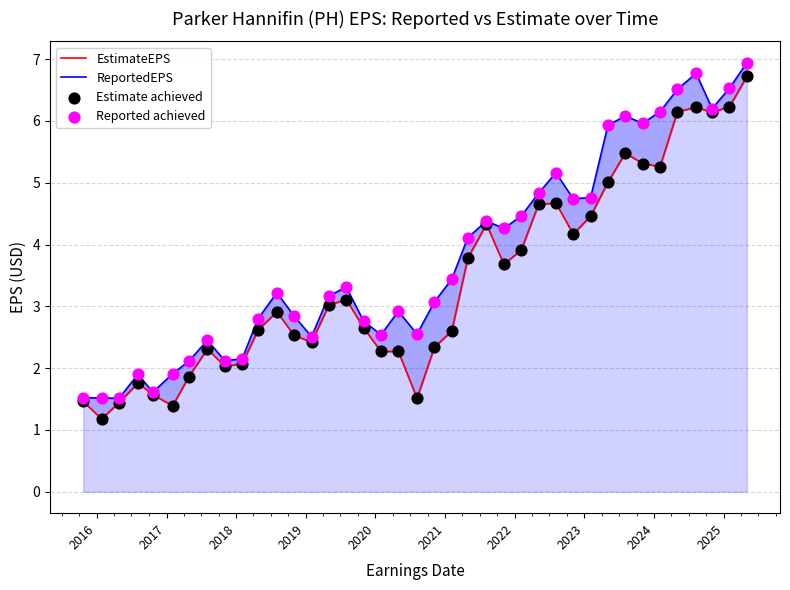

Which series has the largest total across all categories?

ReportedEPS